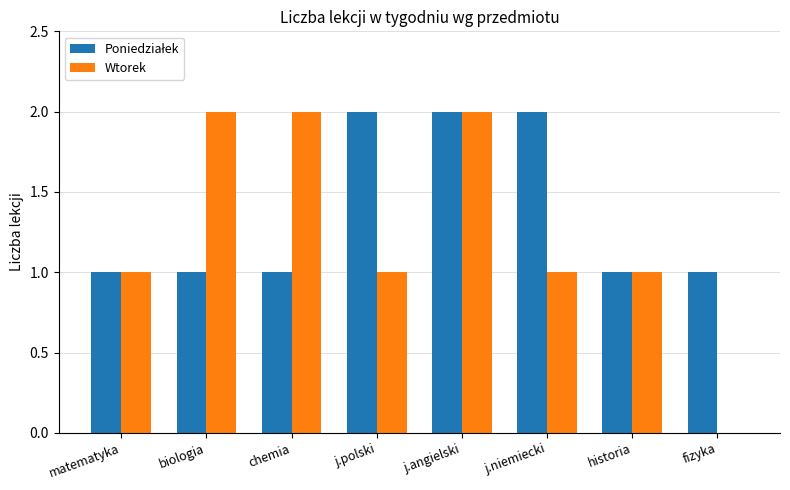

Count the number of categories in the chart.

8